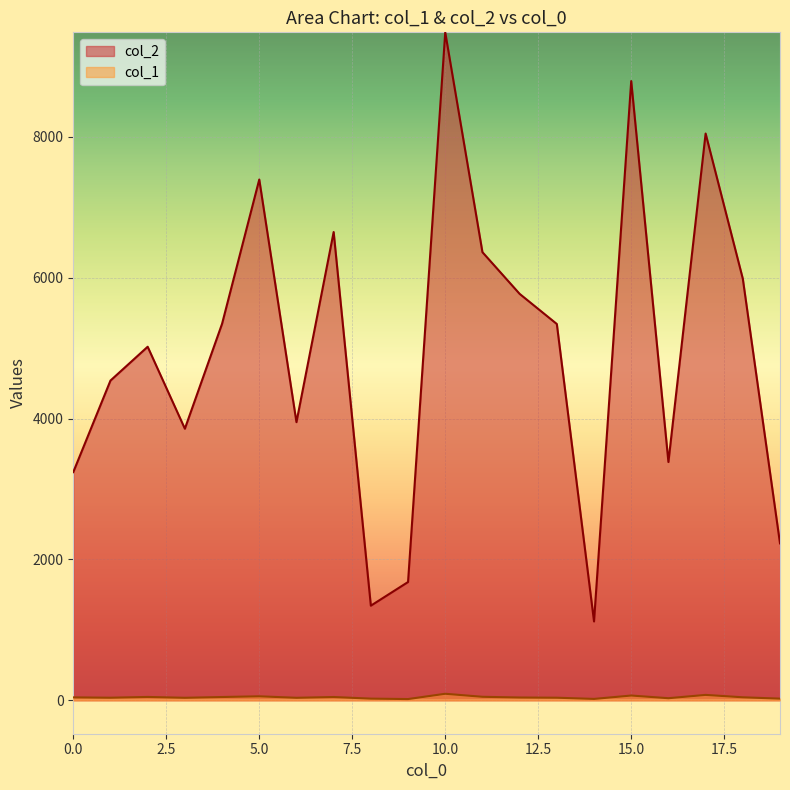

Reading right to left, what are all the values shown in this chart?

col_2: 19=2229	18=5987	17=8049	16=3384	15=8794	14=1120	13=5344	12=5772	11=6364	10=9486	9=1680	8=1344	7=6650	6=3950	5=7396	4=5347	3=3857	2=5021	1=4541	0=3241
col_1: 19=24	18=43	17=77	16=30	15=68	14=20	13=37	12=40	11=50	10=93	9=18	8=24	7=47	6=36	5=57	4=47	3=36	2=48	1=37	0=42